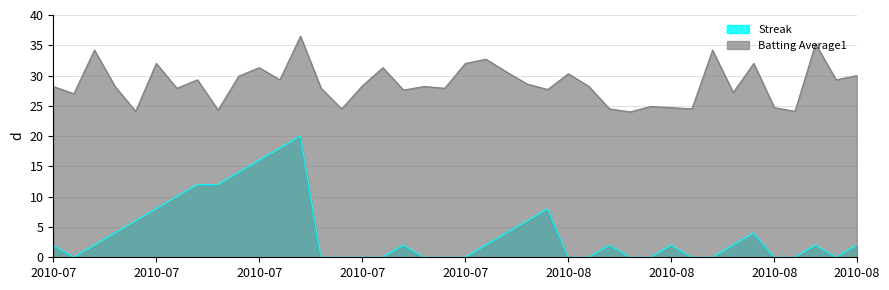

Reading left to right, what are all the values shown in this chart?

Batting Average1: 28.2	27.0	34.2	28.2	24.1	32.0	27.9	29.3	24.3	29.9	31.3	29.3	36.5	27.9	24.5	28.3	31.3	27.6	28.2	27.9	32.0	32.7	30.6	28.6	27.7	30.3	28.2	24.5	24.0	24.9	24.7	24.5	34.2	27.2	32.0	24.7	24.1	35.2	29.3	30.0
Streak: 2.0	0.0	2.0	4.0	6.0	8.0	10.0	12.0	12.0	14.0	16.0	18.0	20.0	0.0	0.0	0.0	0.0	2.0	0.0	0.0	0.0	2.0	4.0	6.0	8.0	0.0	0.0	2.0	0.0	0.0	2.0	0.0	0.0	2.0	4.0	0.0	0.0	2.0	0.0	2.0